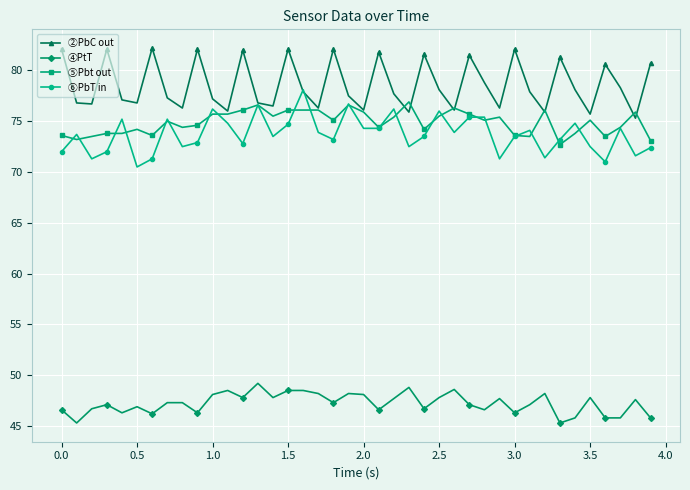

What is the value of the ②PbC out point at the 2nd from the left?

76.8